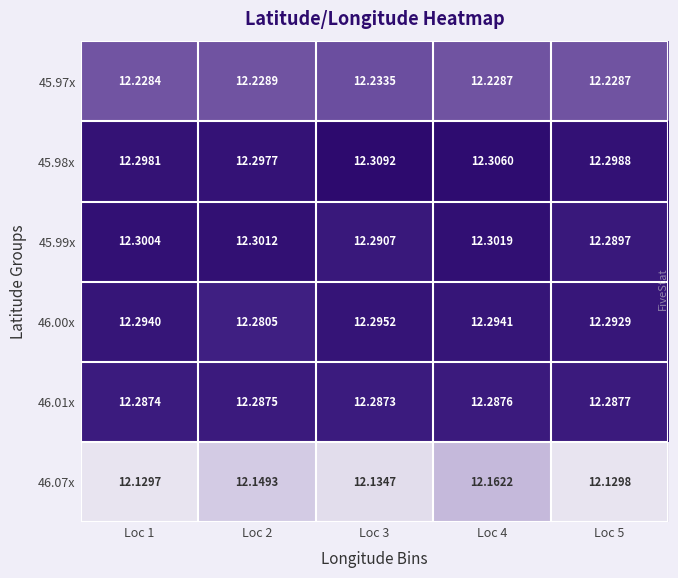

Is the value of 45.98x at Loc 4 greater than the value of 45.97x at Loc 2?

Yes